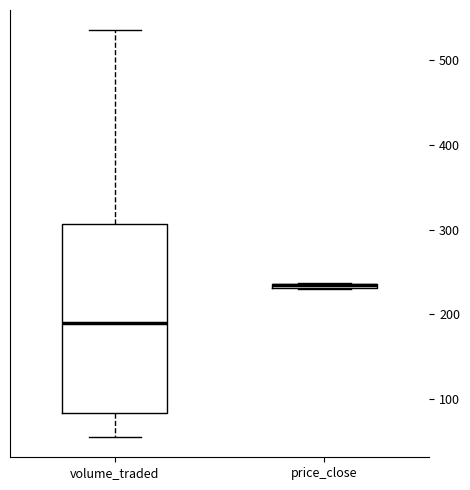

Which box is the tallest, from its lower edge to its upper edge?

volume_traded